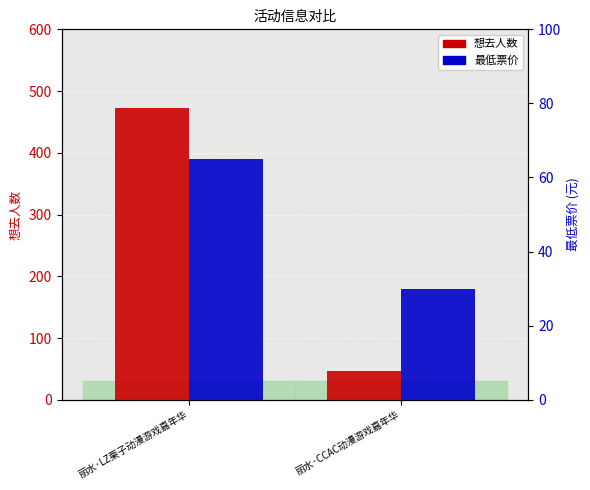

Which series changed the most between 丽水·LZ栗子动漫游戏嘉年华 and 丽水·CCAC动漫游戏嘉年华?

想去人数